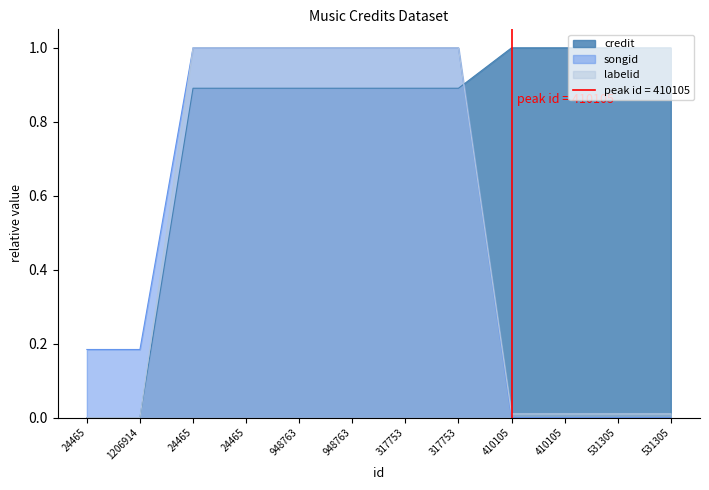

True or false: songid and labelid intersect in this chart.

False